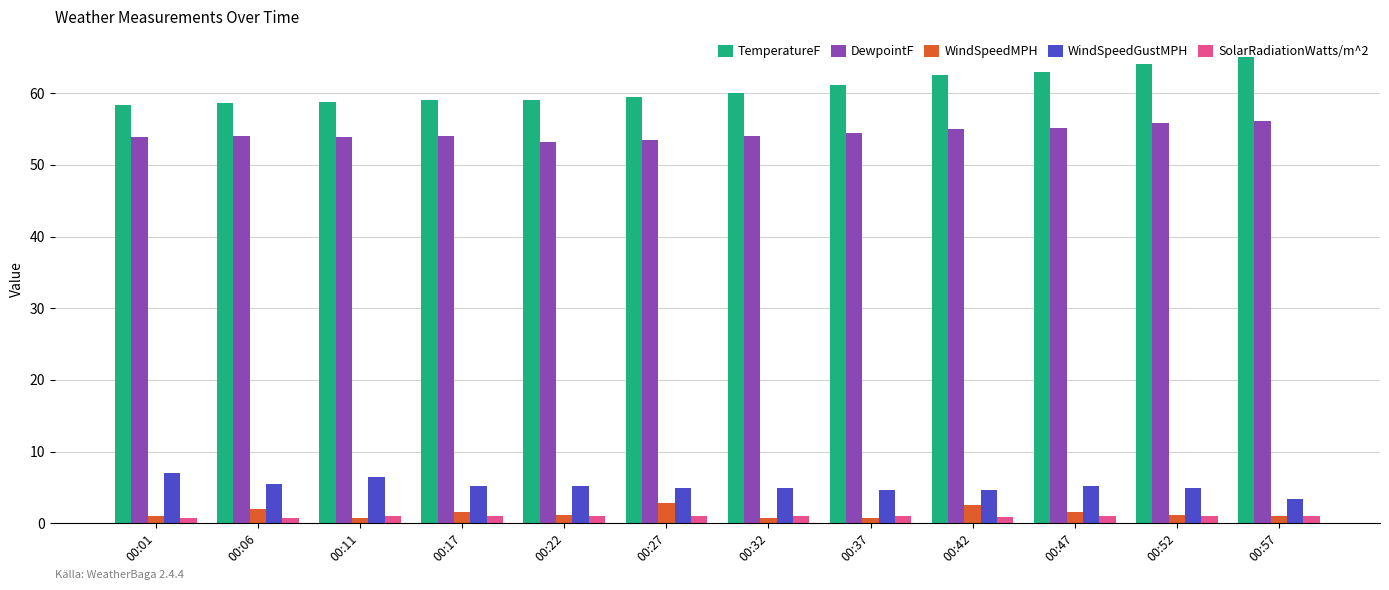

What is the value of the WindSpeedMPH bar at the 5th from the left?

1.1